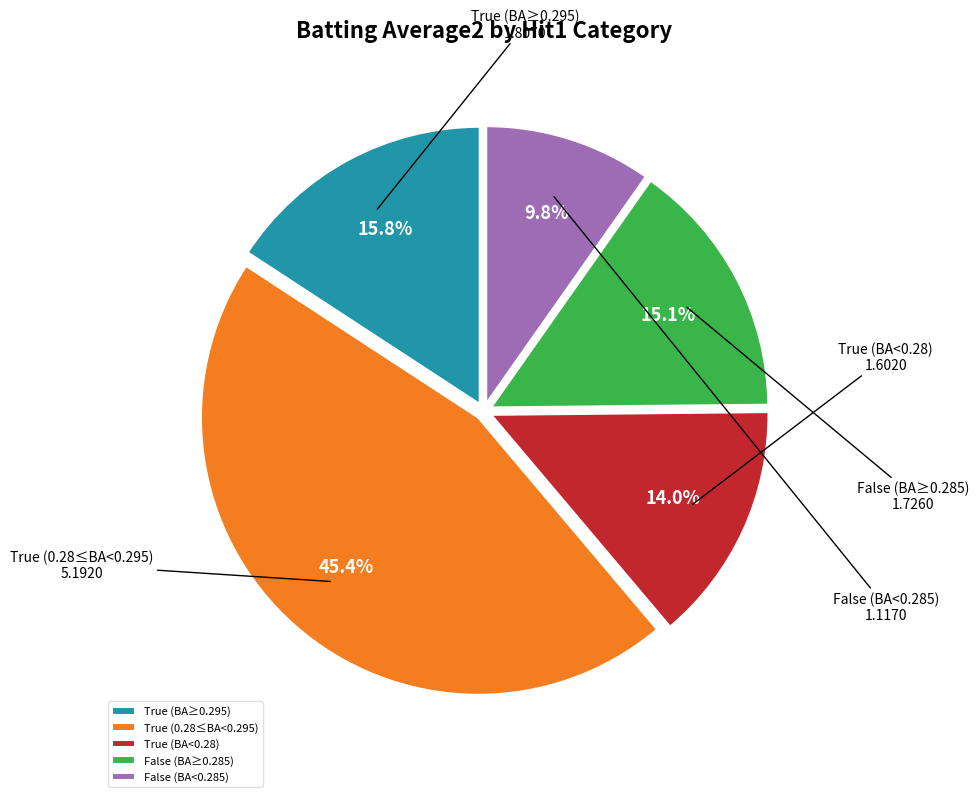

What is the largest slice in the pie chart?

True (0.28≤BA<0.295)